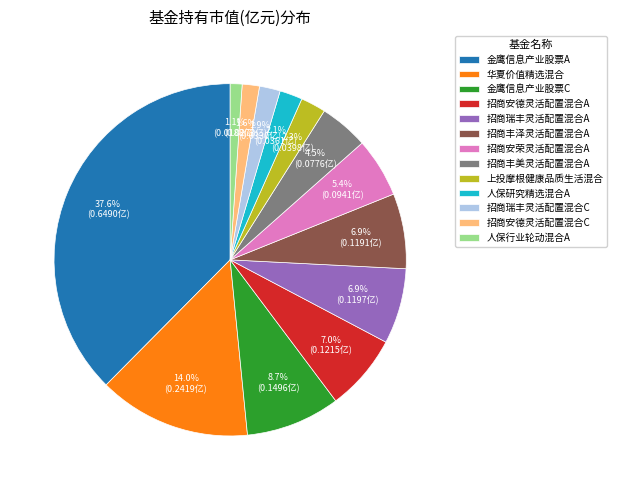

To the nearest percent, what is the difference between the largest and smallest slice percentages?

36%